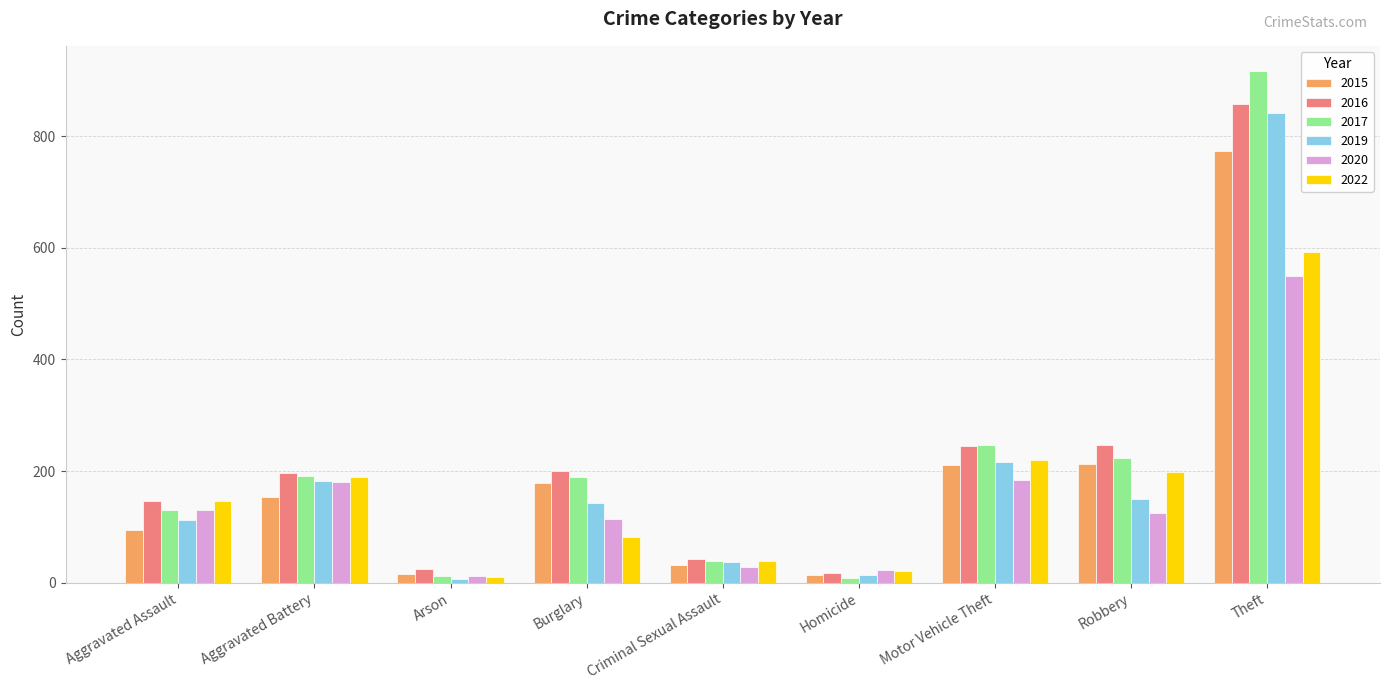

What is the total value across all series at Theft?

4531